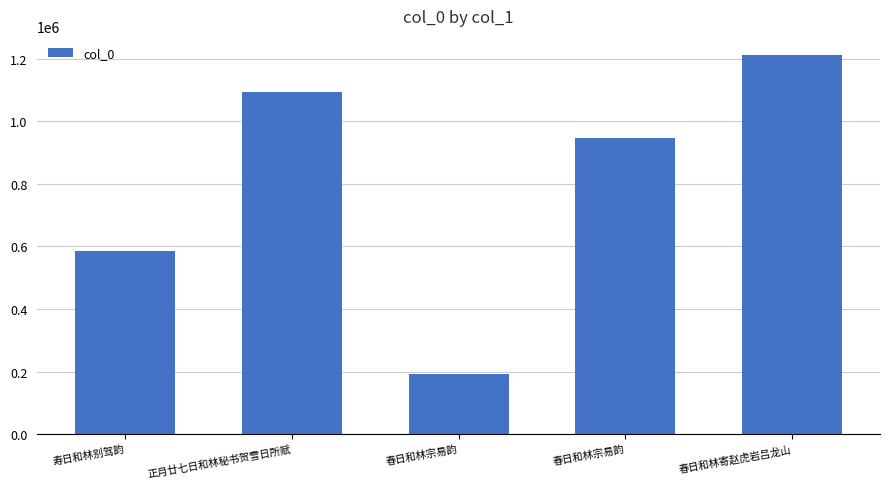

What is the difference between the values at 春日和林宗易韵 and 寿日和林别驾韵?

394326